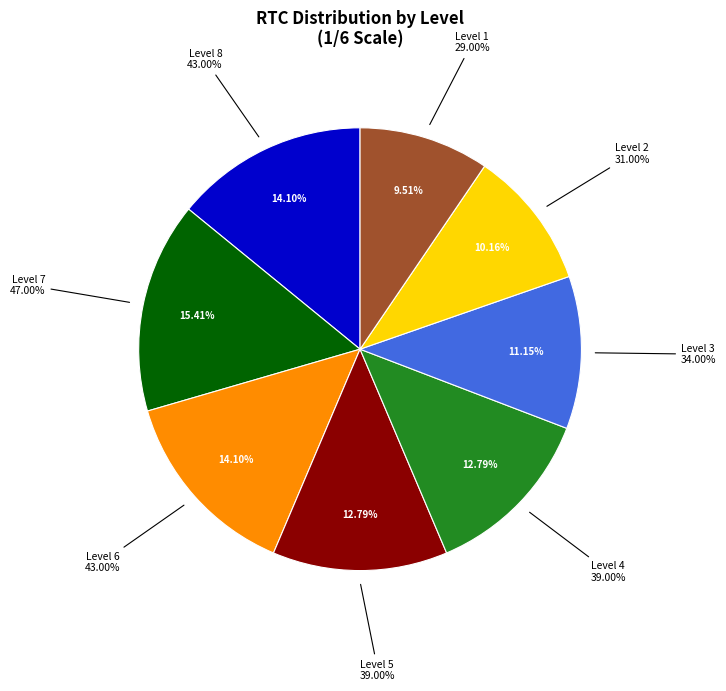

What percentage is the 6 slice, to the nearest percent?

14%